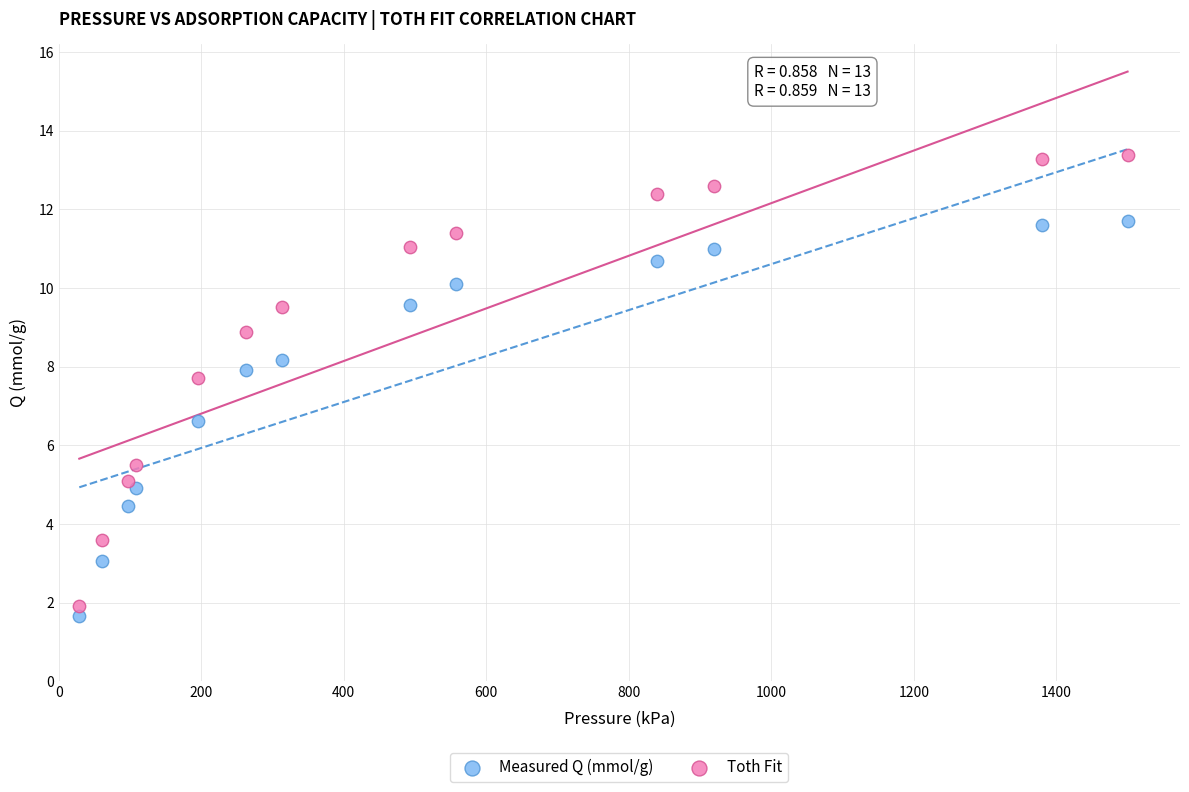

What are all the series names shown in the legend?

Measured Q (mmol/g), Toth Fit